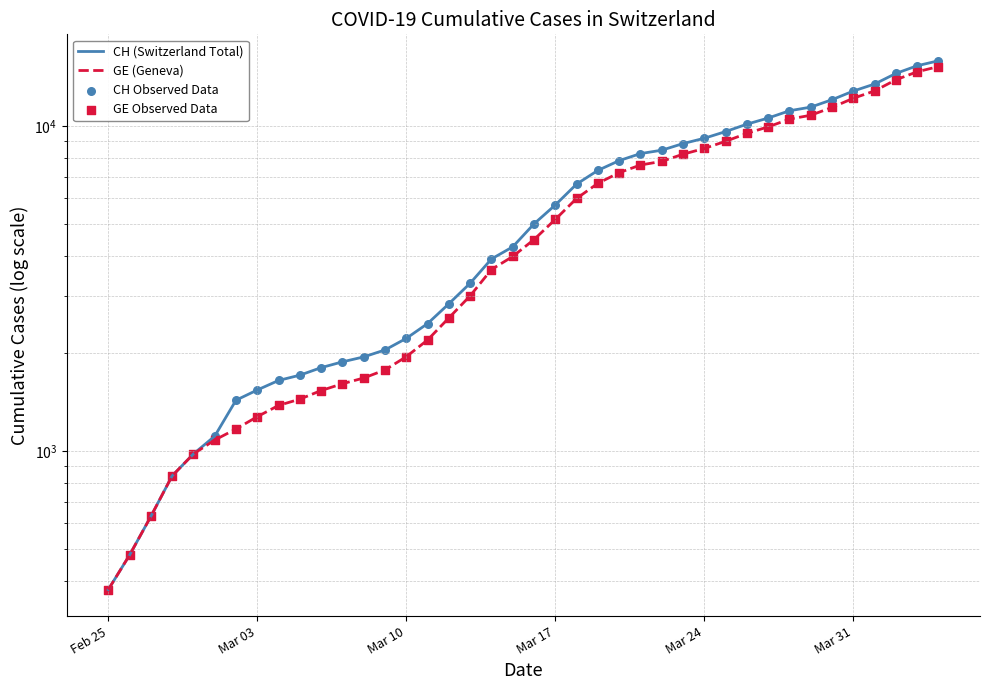

What are all the series names shown in the legend?

CH (Switzerland Total), GE (Geneva), CH Observed Data, GE Observed Data